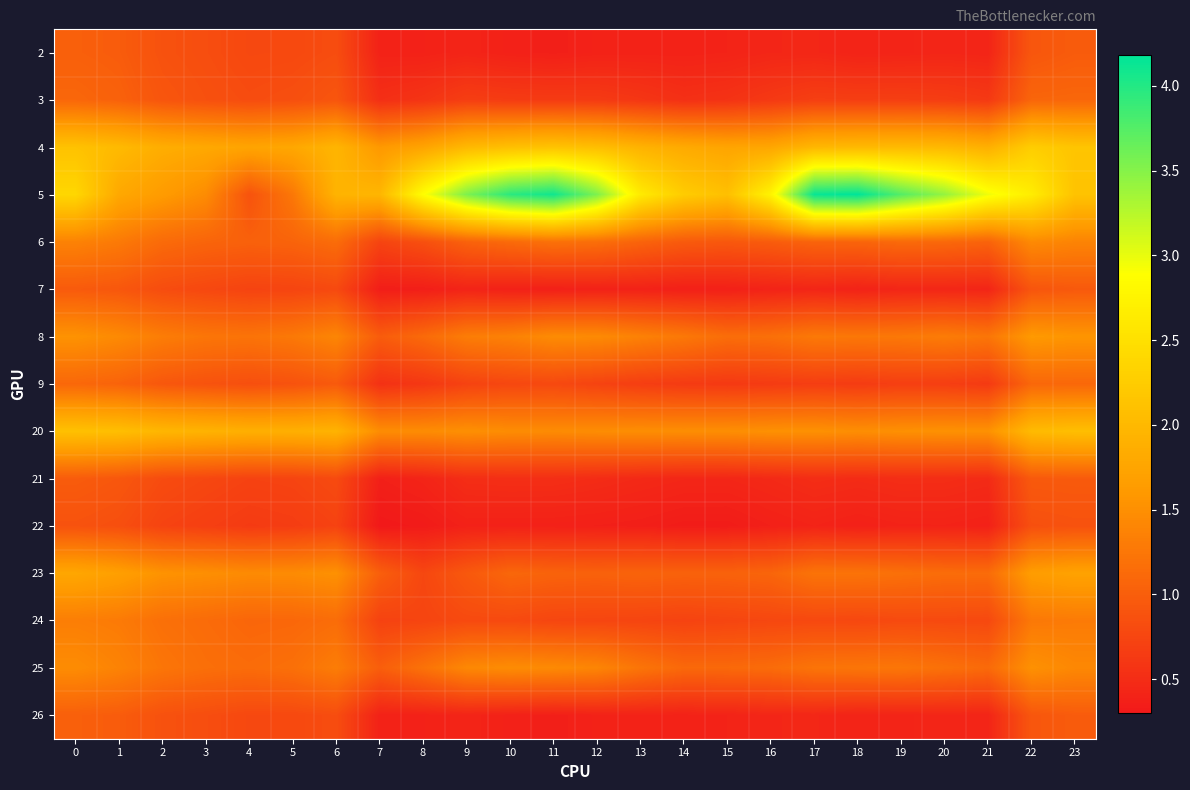

What is the maximum value shown in the chart?

4.2